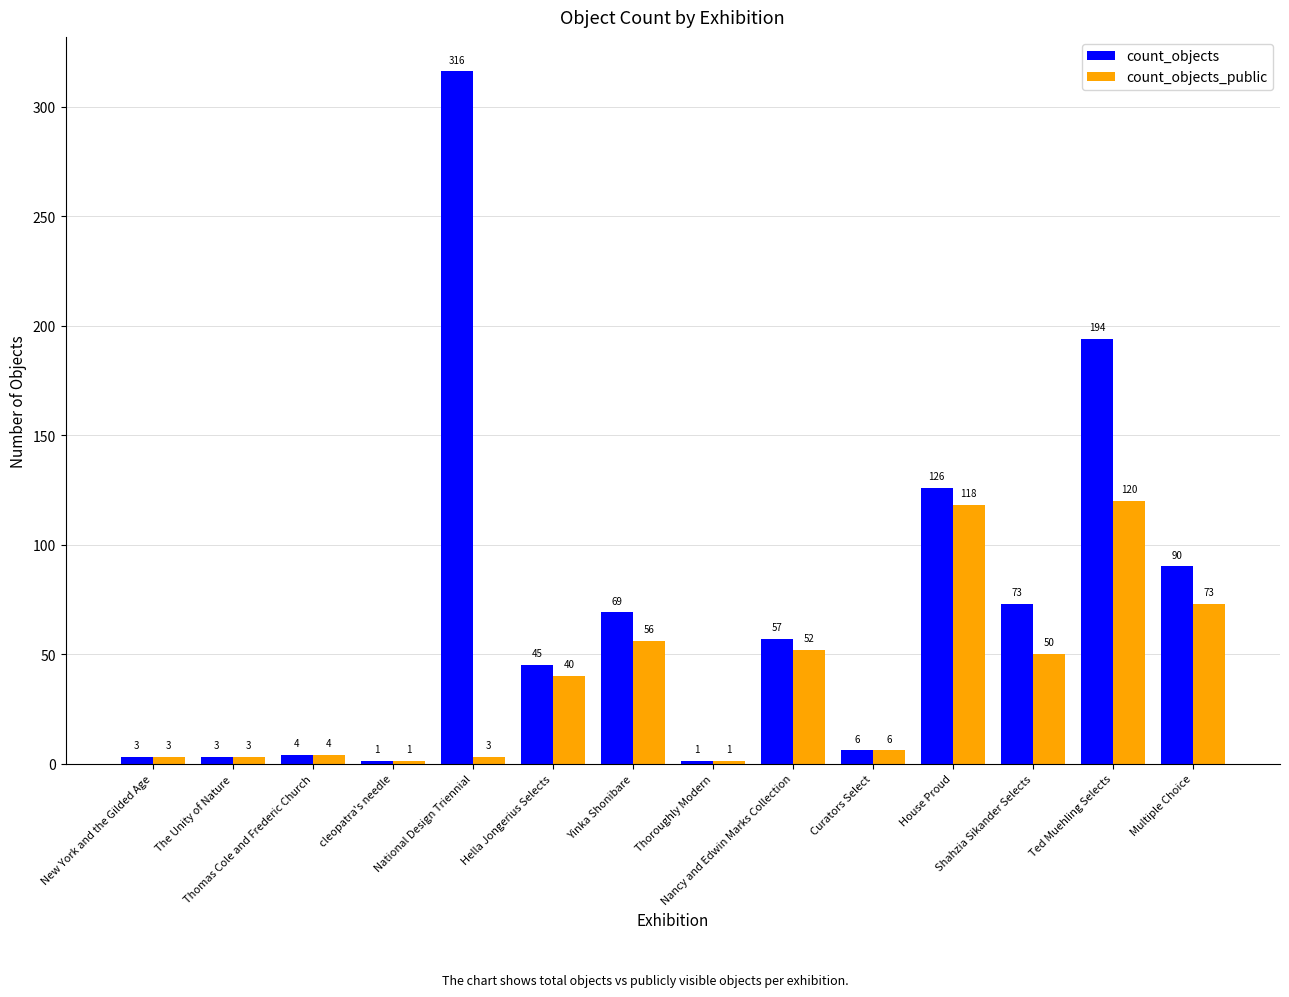

Which series has the widest spread of values?

count_objects